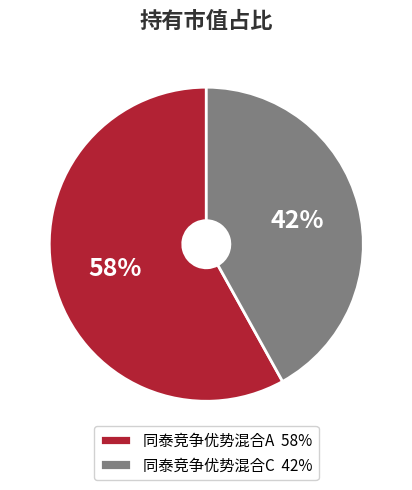

How many slices are in this pie chart?

2